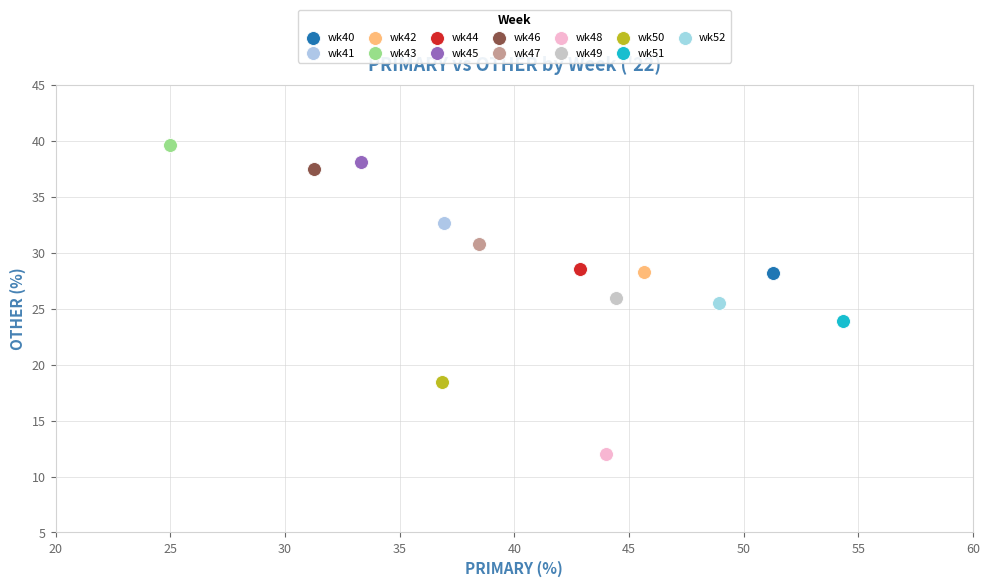

What are all the series names shown in the legend?

wk40, wk41, wk42, wk43, wk44, wk45, wk46, wk47, wk48, wk49, wk50, wk51, wk52